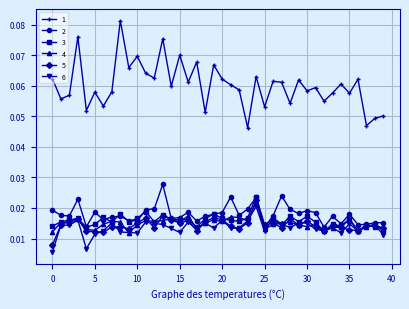

Is this an area chart (filled region under the line)?

No